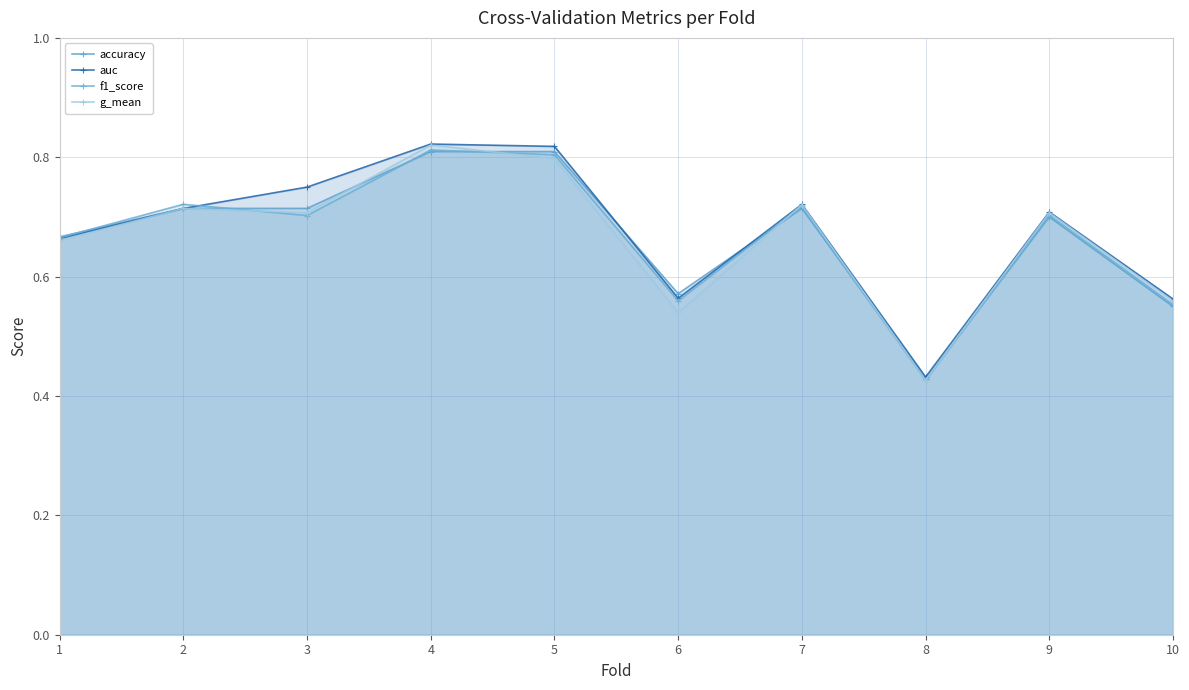

How many intersections are there between auc and accuracy?

2